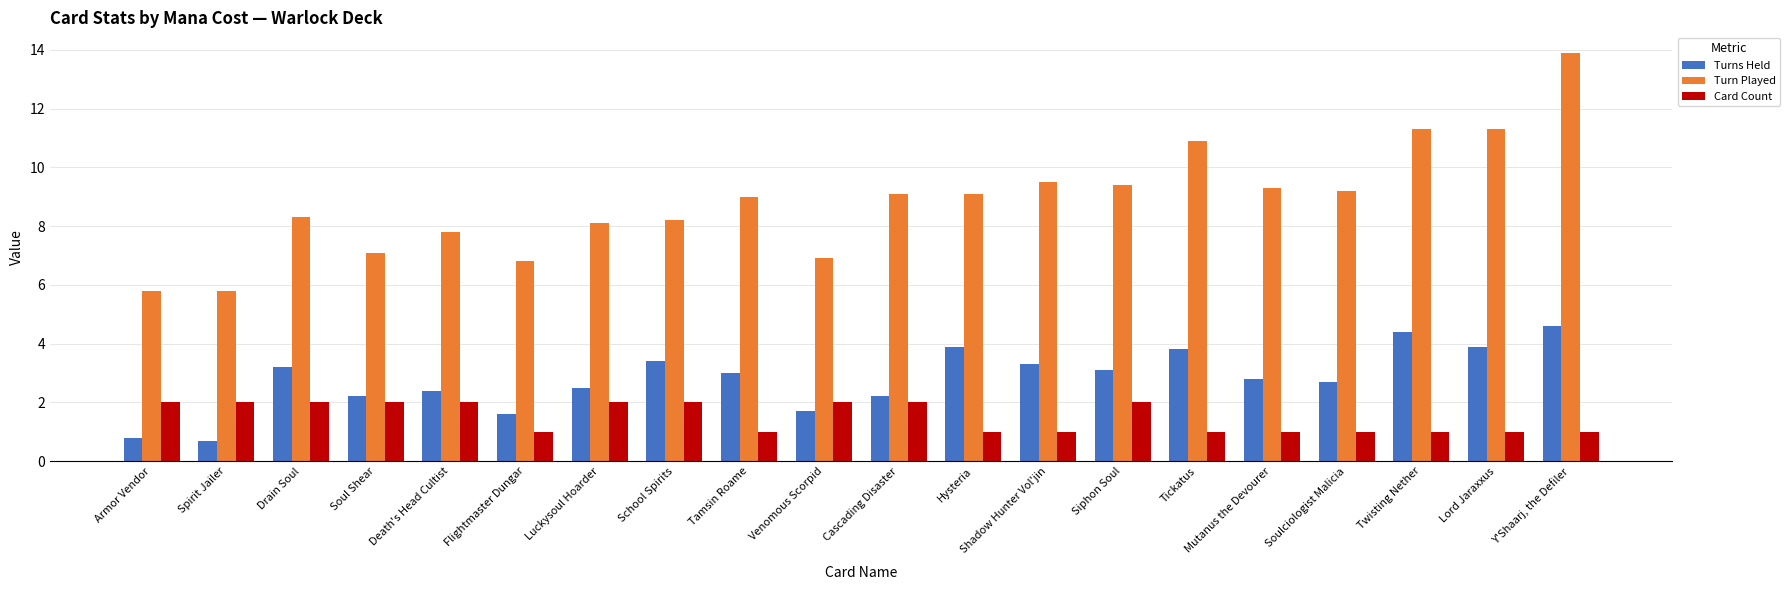

What is the total value across all series at Tickatus?

15.7